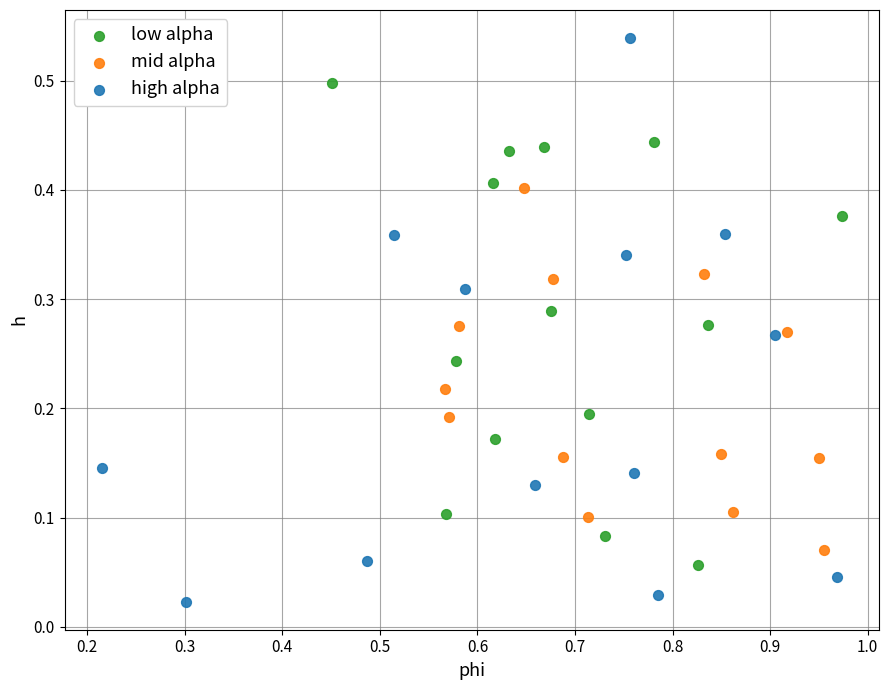

Which series has the widest spread of Y values?

high alpha